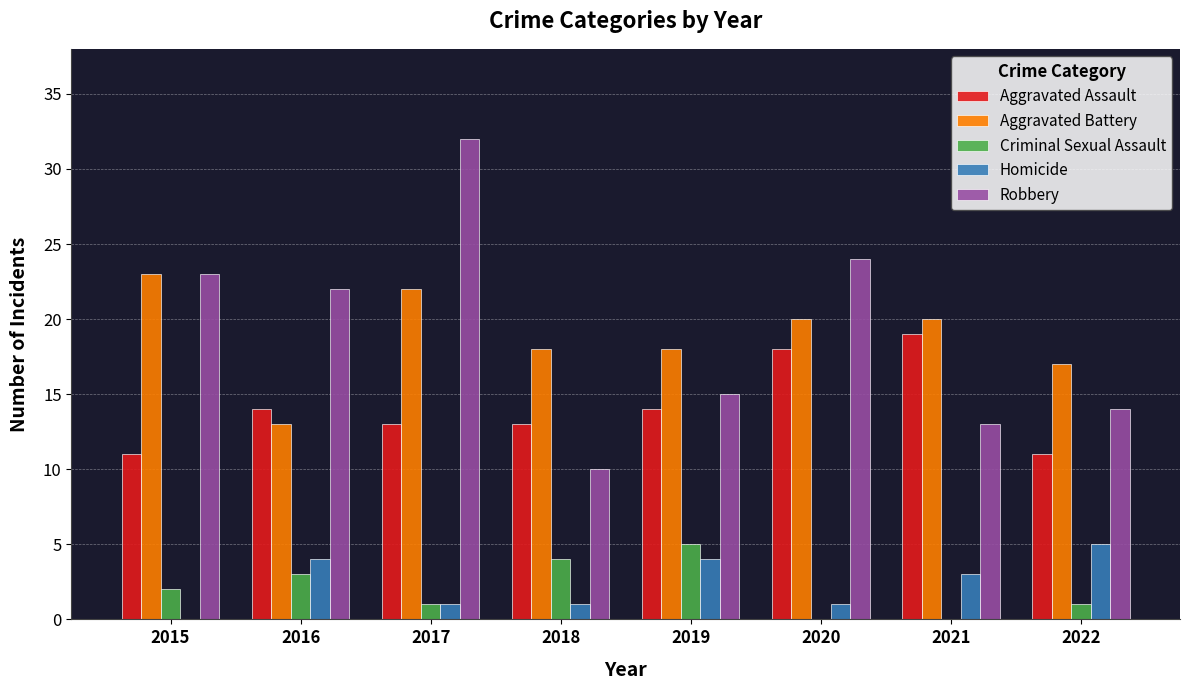

Where does the Homicide series first go above 3?

2016